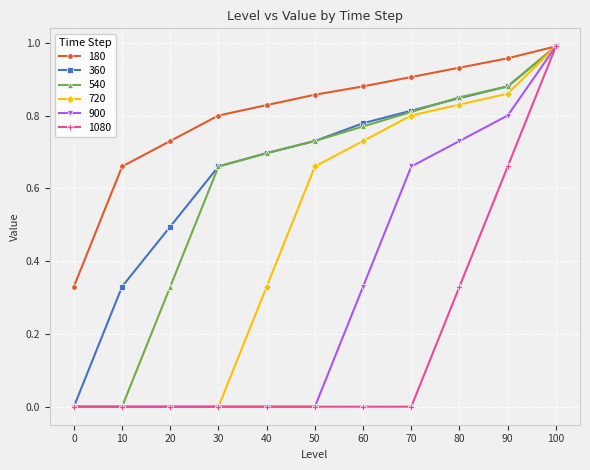

Rank the categories by 360 value from highest to lowest.

100, 90, 80, 70, 60, 50, 40, 30, 20, 10, 0